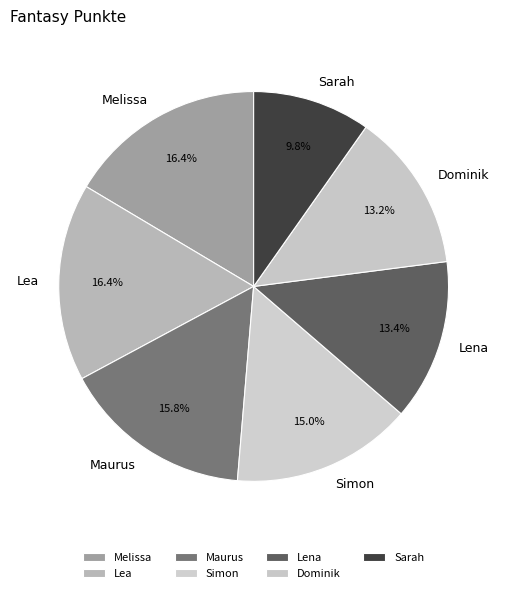

What is the smallest slice in the pie chart?

Sarah